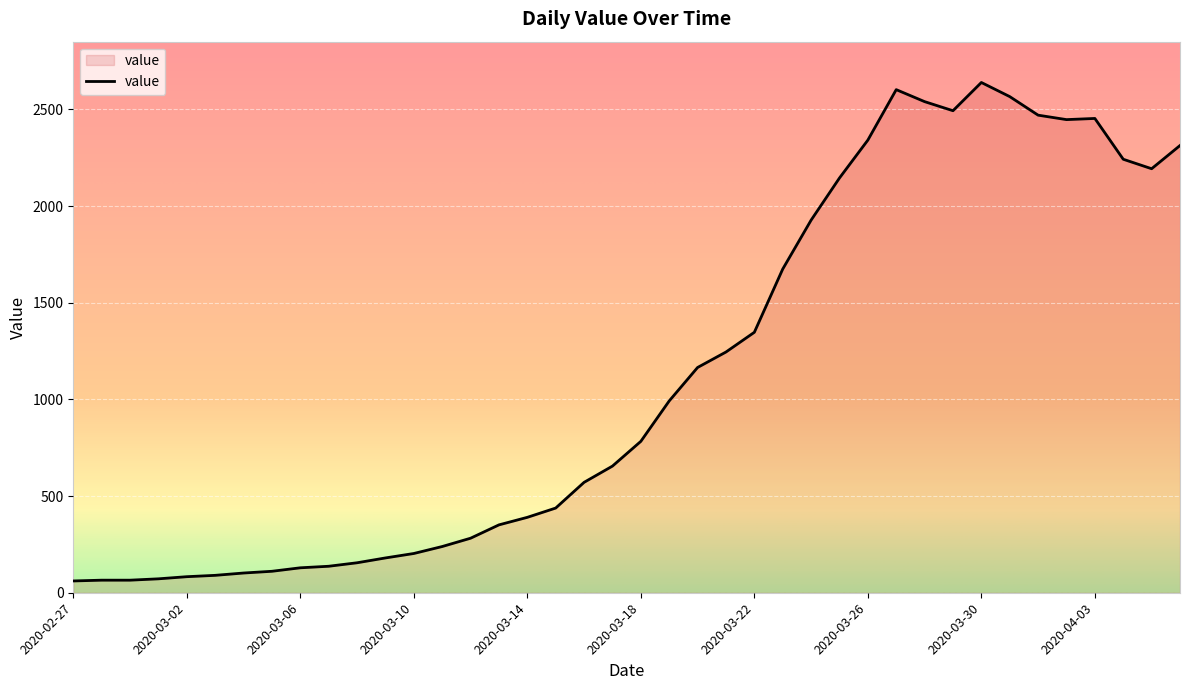

What is the difference between the maximum and minimum values?

2578